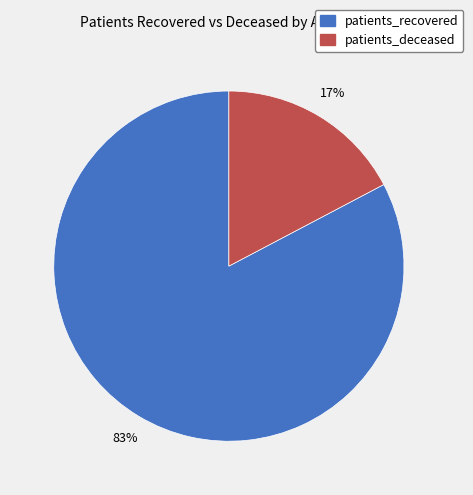

Is there any slice that represents more than half of the pie?

Yes